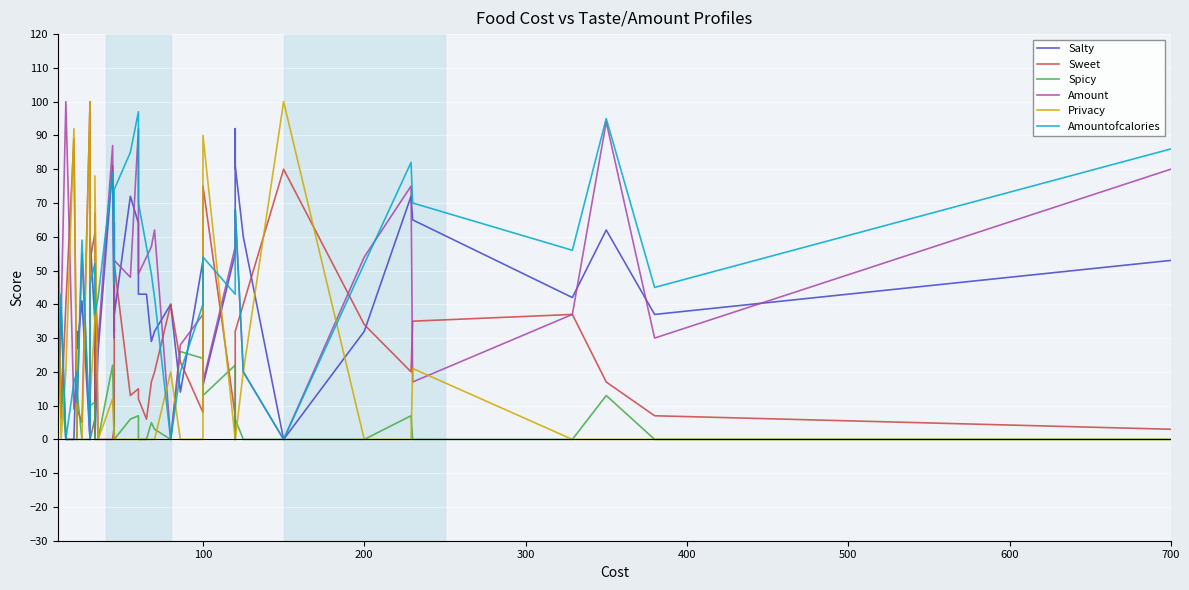

What are all the series names shown in the legend?

Salty, Sweet, Spicy, Amount, Privacy, Amountofcalories